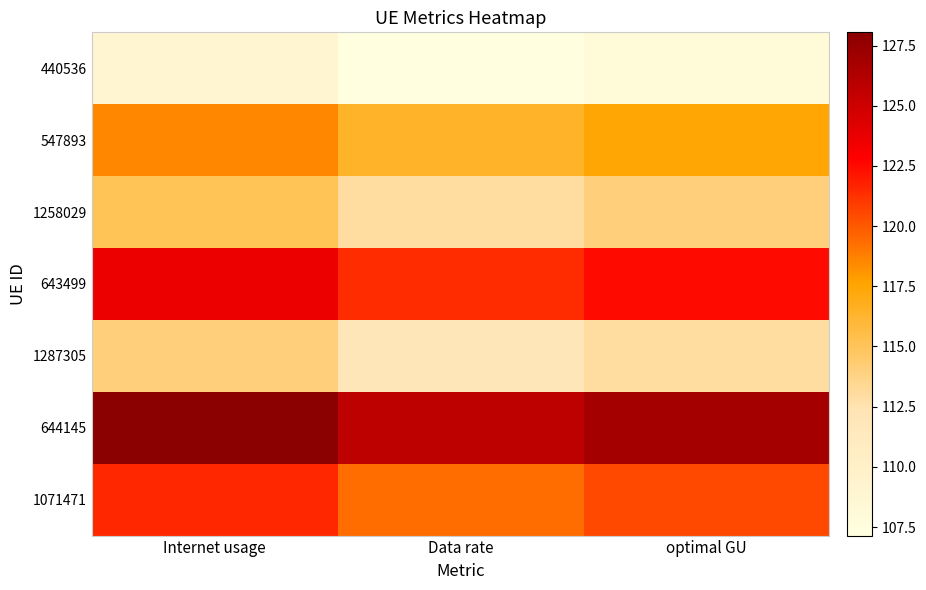

At how many categories does at least one series exceed 112?

3